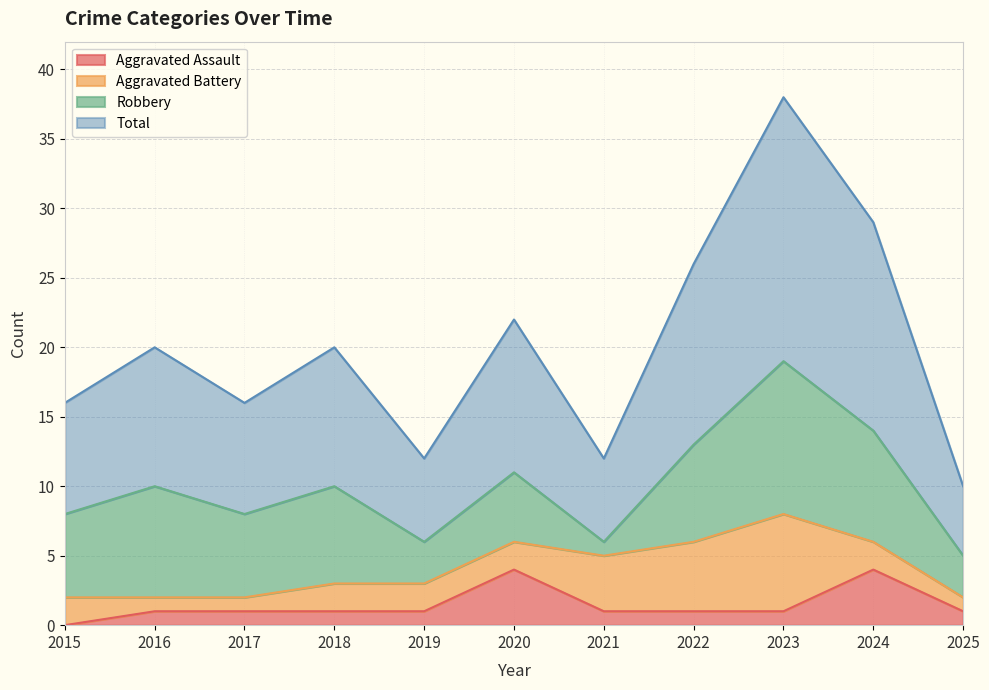

What is the minimum value for Total?

10